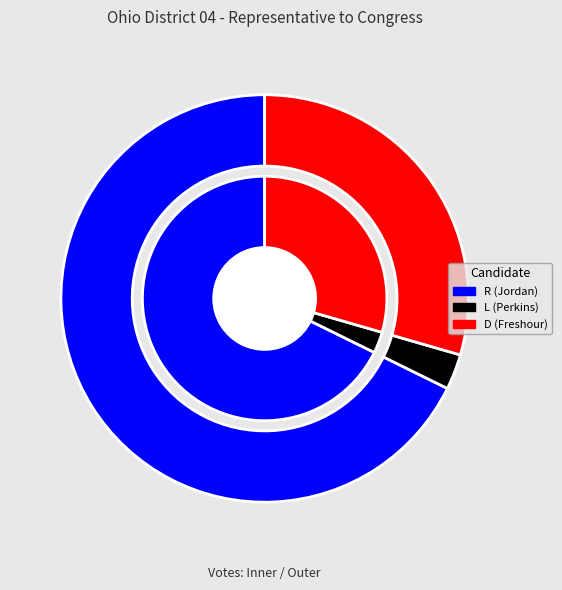

What percentage is the Jim Jordan (R) slice, to the nearest percent?

68%